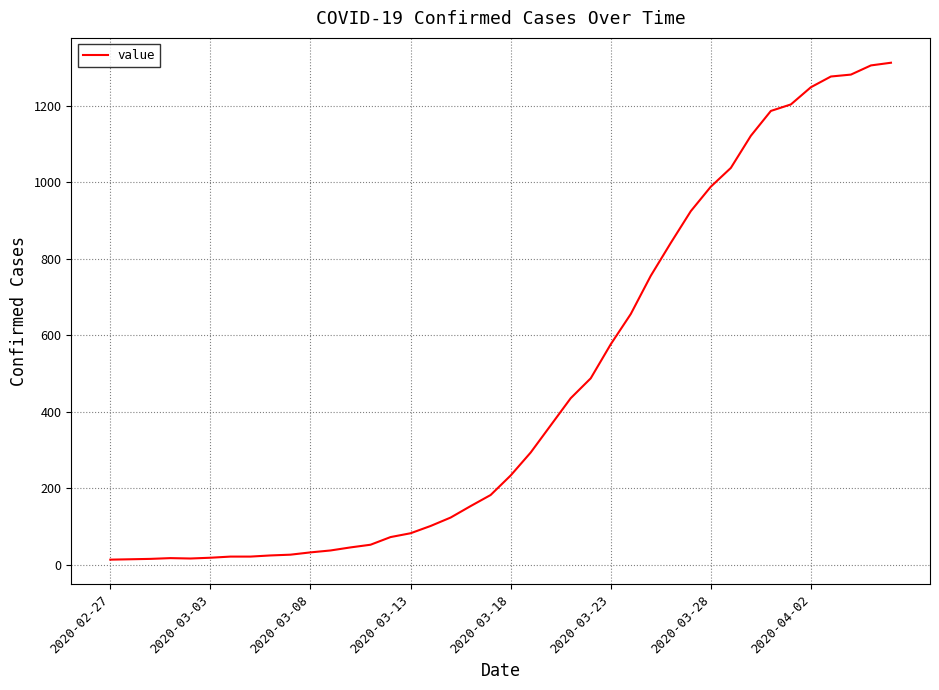

What is the difference between the maximum and minimum values?

1299